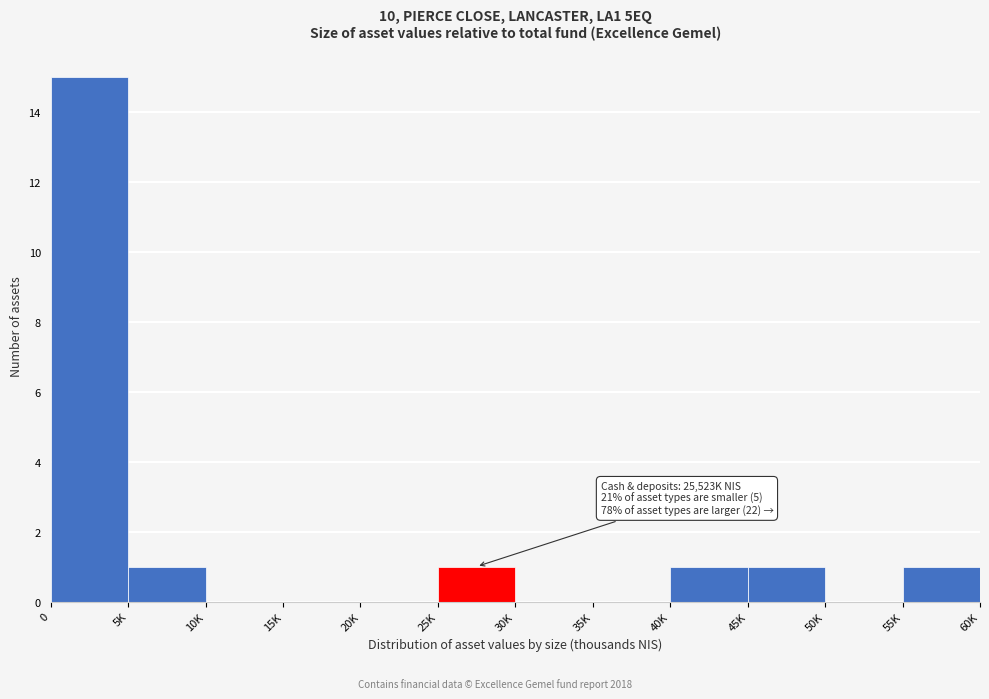

Reading left to right, list all the values displayed in this chart.

0=15	5K=1	10K=0	15K=0	20K=0	25K=1	30K=0	35K=0	40K=1	45K=1	50K=0	55K=1